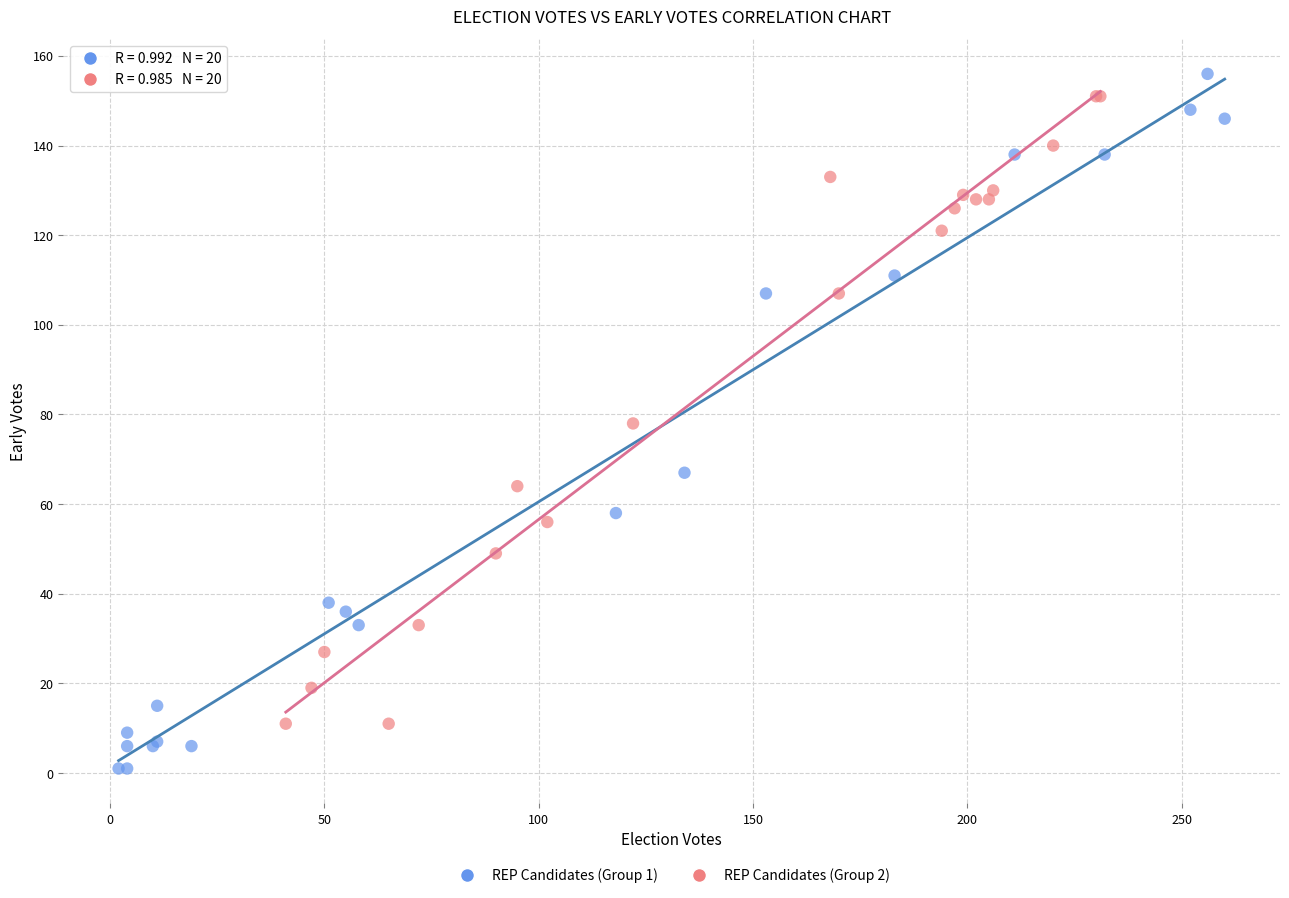

Which series contains the lowest Y value?

REP Candidates (Group 1)